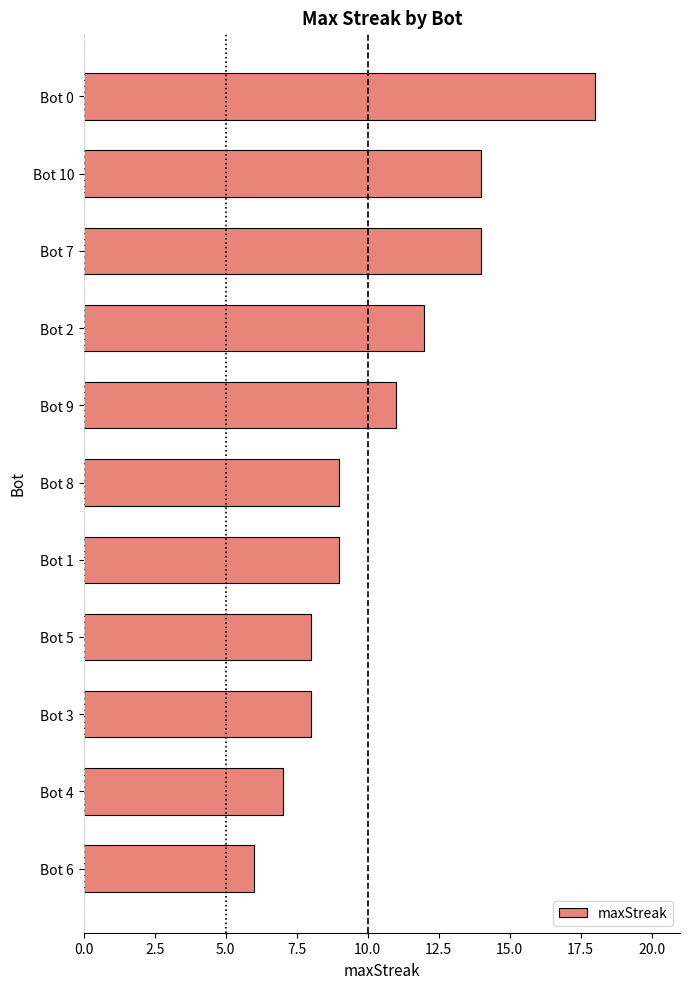

What is the difference between the second highest and minimum values?

8